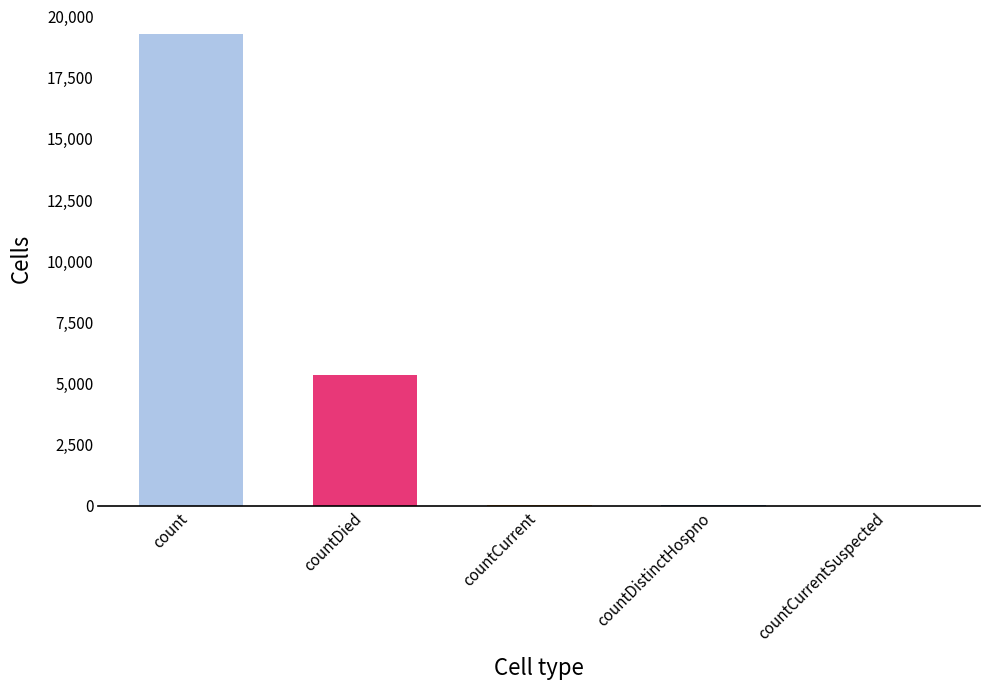

Is it true that the value at countDied is 7994?

False